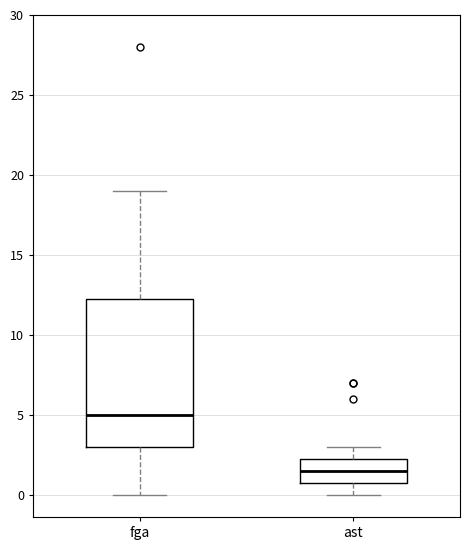

Comparing the boxes themselves (not the whiskers), which one is the tallest?

fga